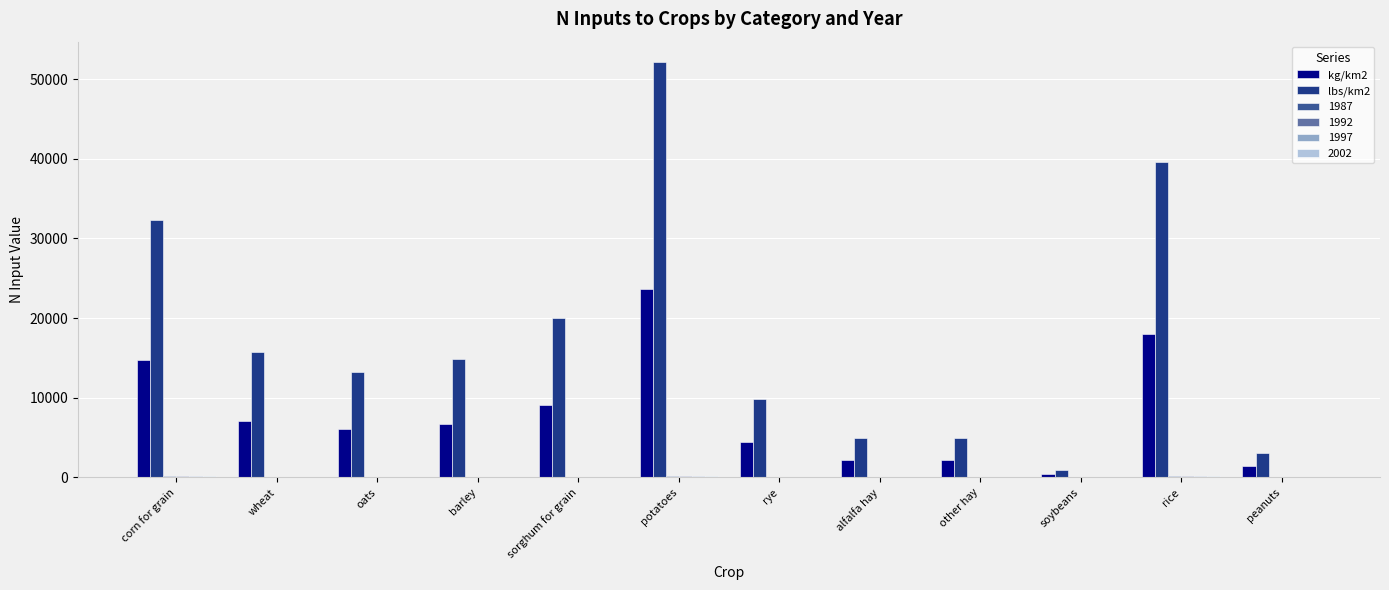

True or false: lbs/km2 has a value of 32351.0 at corn for grain.

True